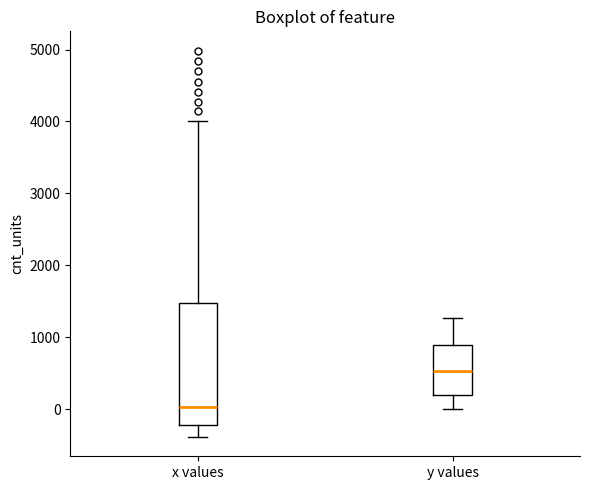

Reading left to right, read every box against the y-axis: the position of its median line, the range the box covers, and the ends of its whiskers. The values are not printed on the chart, so give them approximately, as read against the axis.

x values: median 0, box -200 to 1500, whiskers -400 to 4000
y values: median 500, box 200 to 900, whiskers 0 to 1300